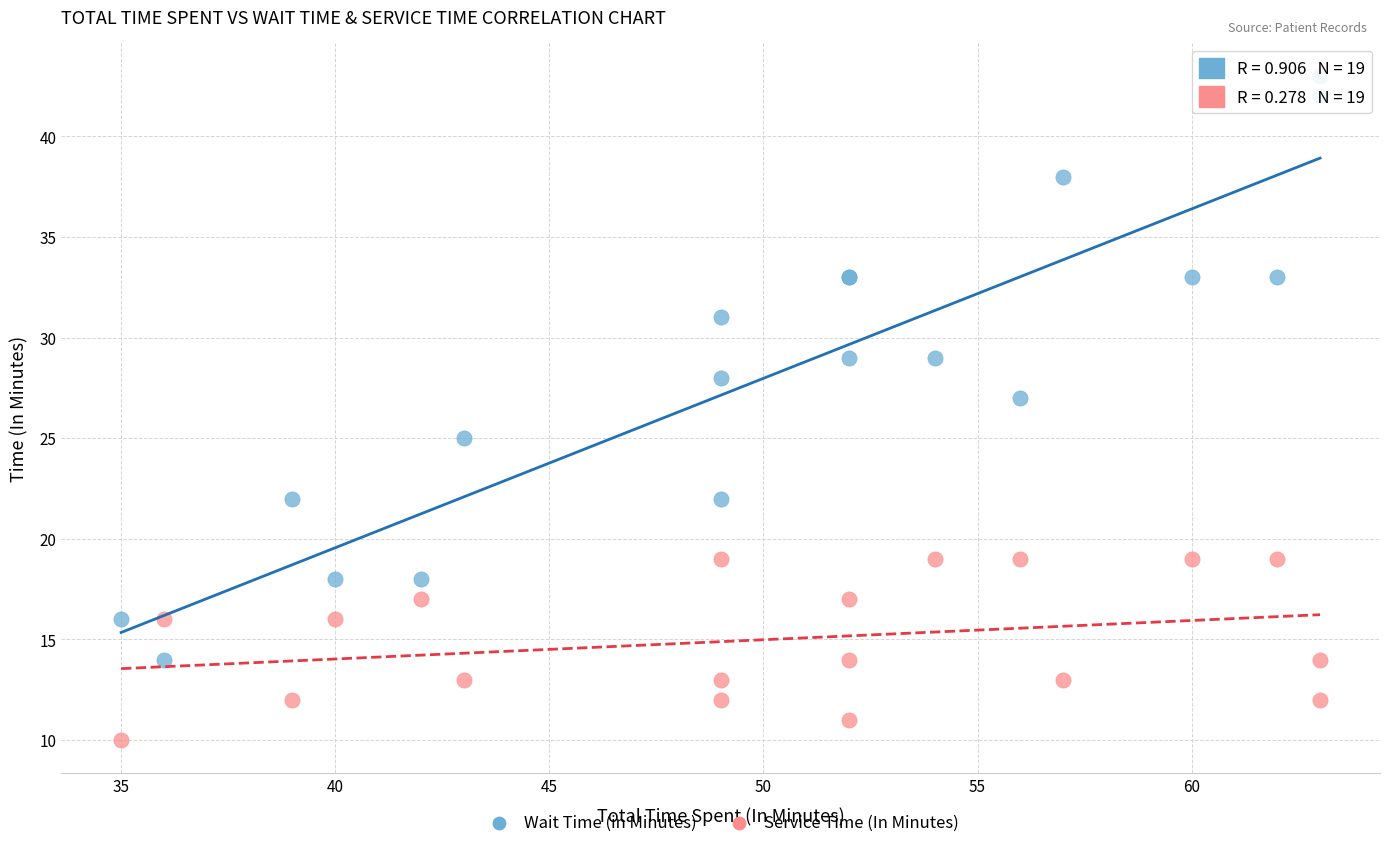

Which series has the largest Y range (max minus min)?

Wait Time (in Minutes)